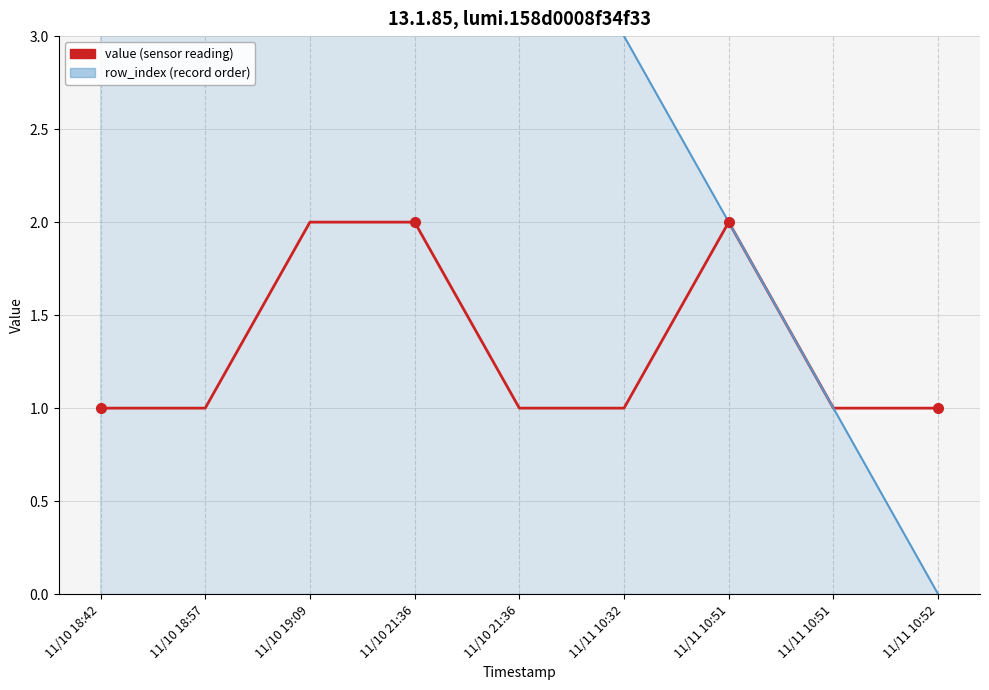

Reading left to right, what are all the values shown in this chart?

value (sensor reading): 1	1	2	2	1	1	2	1	1
row_index (record order) line: 8	7	6	5	4	3	2	1	0